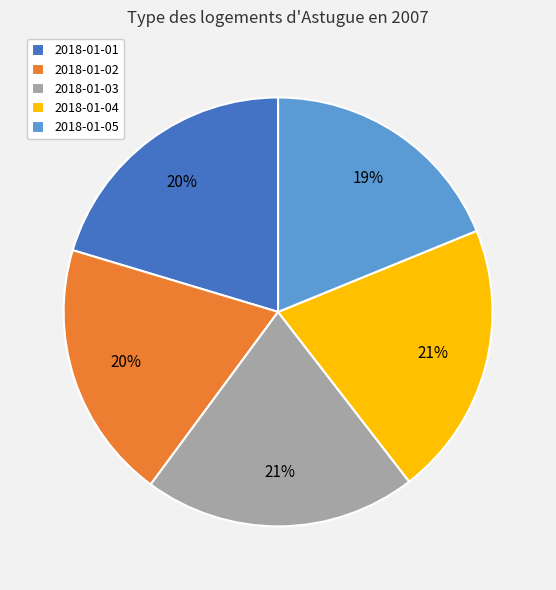

Which slice is the smallest?

2018-01-05